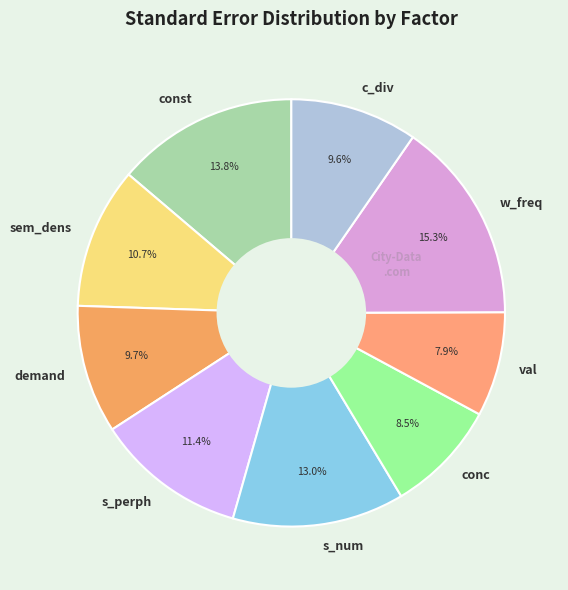

Which slice is the smallest?

val